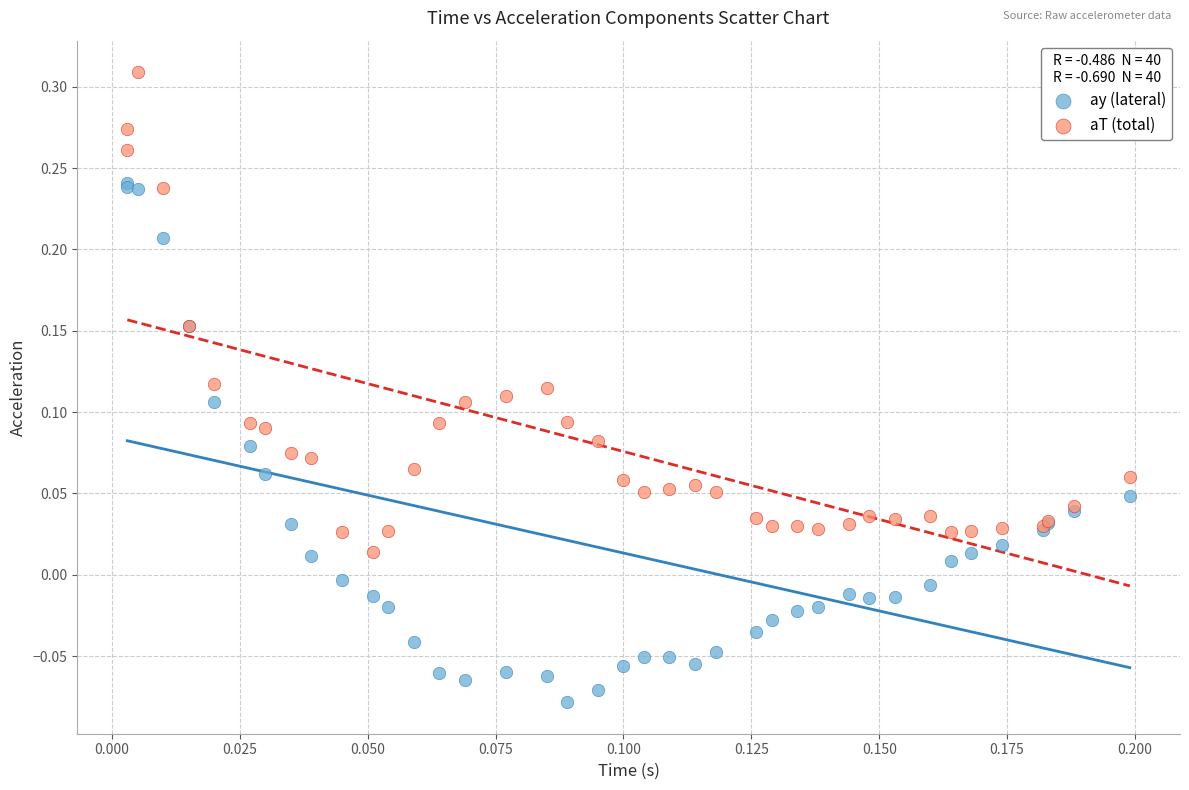

What are all the series names shown in the legend?

ay (lateral), aT (total)